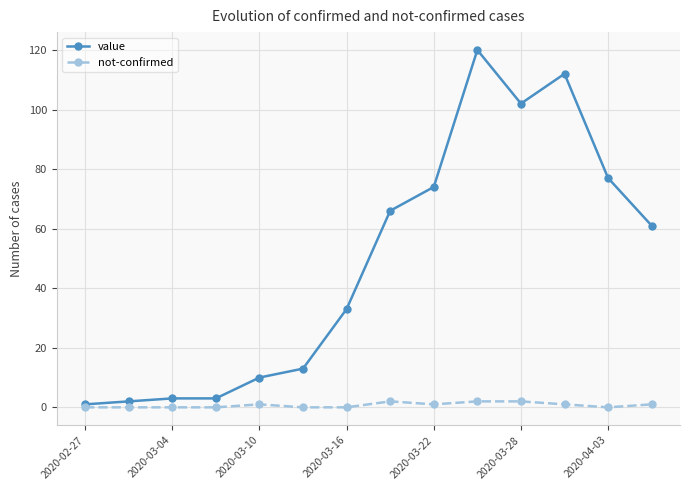

List the series in order of their overall mean, lowest first.

not-confirmed, value